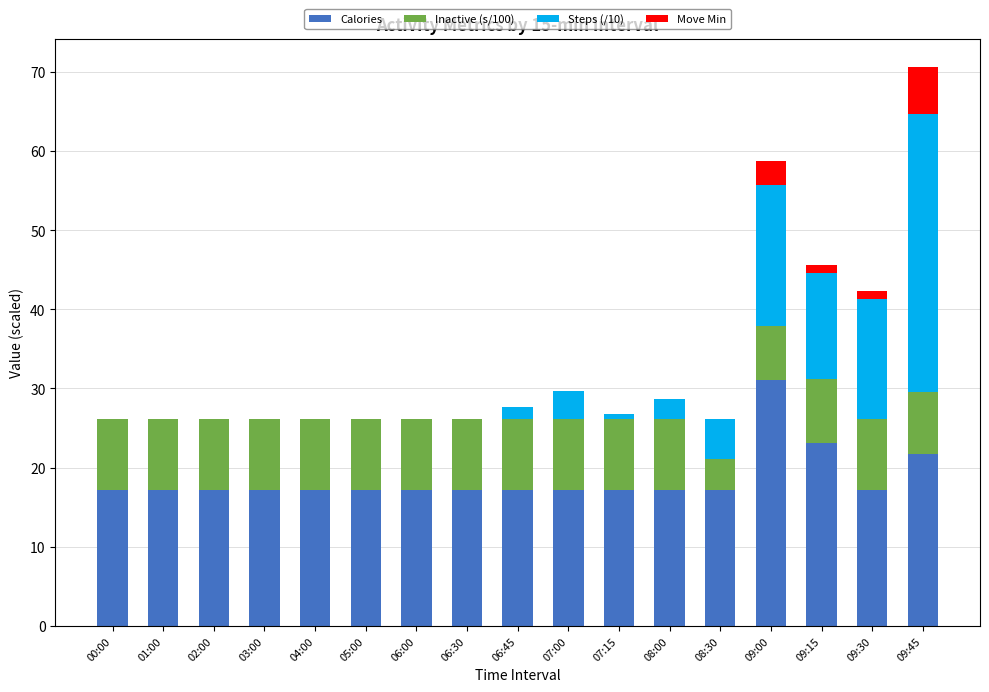

True or false: Calories has a value of 17.2 at 04:00.

True